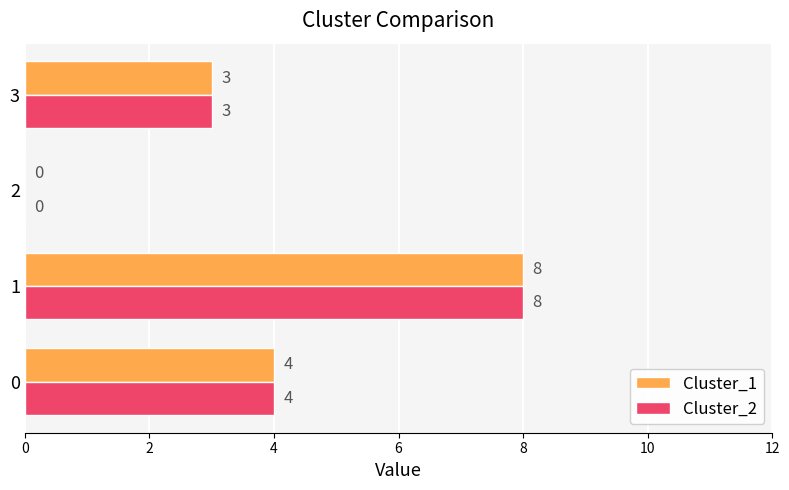

What is the total value across all series at 1?

16